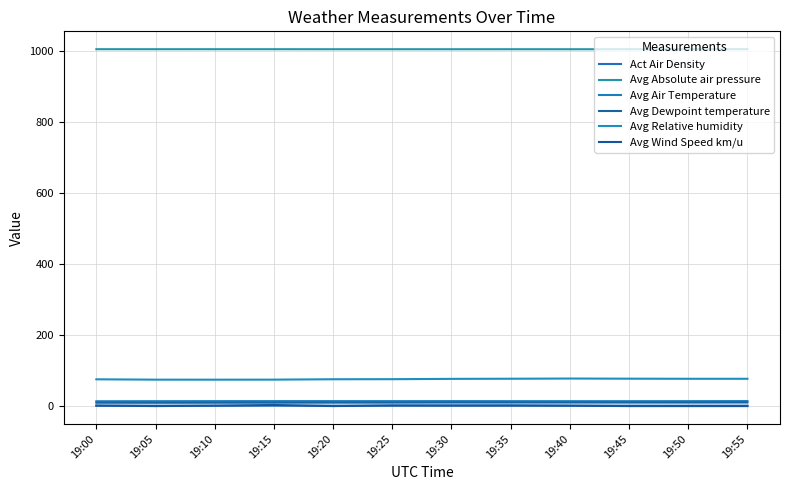

Which series has the largest total across all categories?

Avg Absolute air pressure